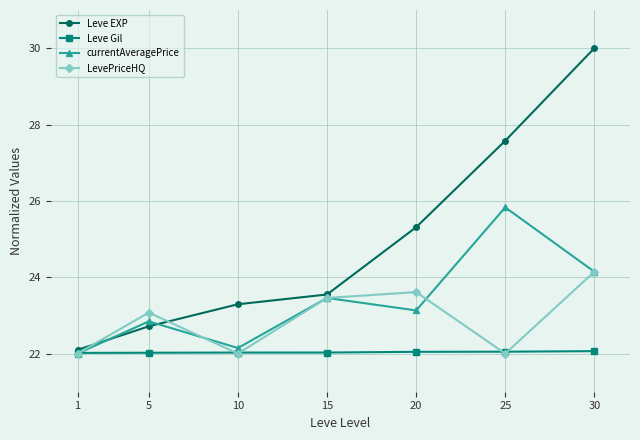

What is the value of the Leve EXP point at the 6th from the left?

27.6